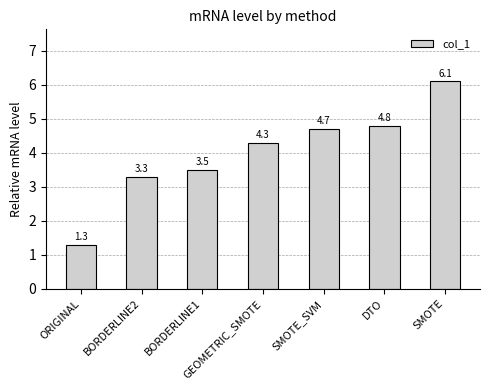

What is the sum of the values at BORDERLINE2 and GEOMETRIC_SMOTE?

7.6